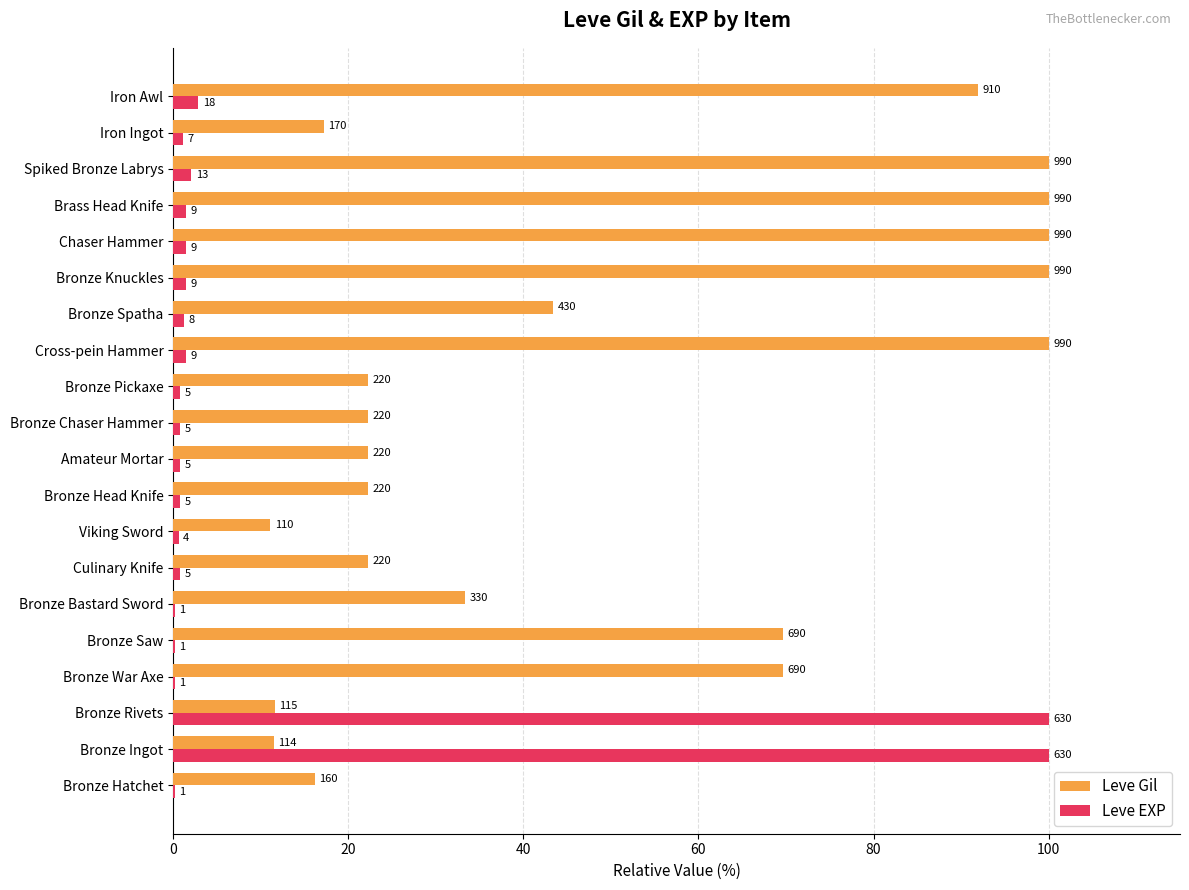

What position from the right is Amateur Mortar?

11